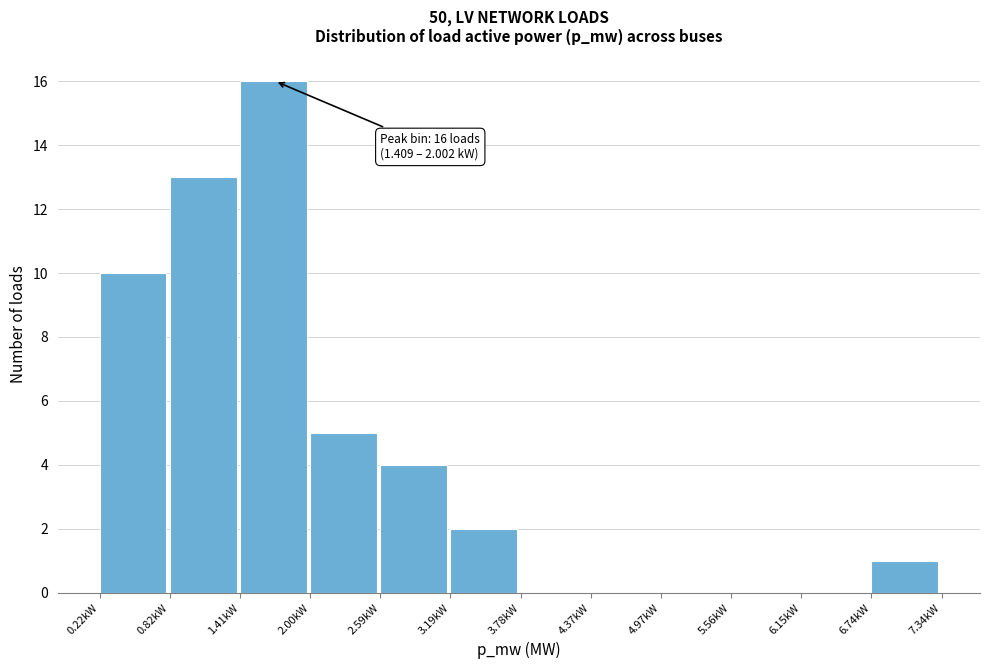

Which range on the x-axis has the tallest bar?

1.4 to 2.0